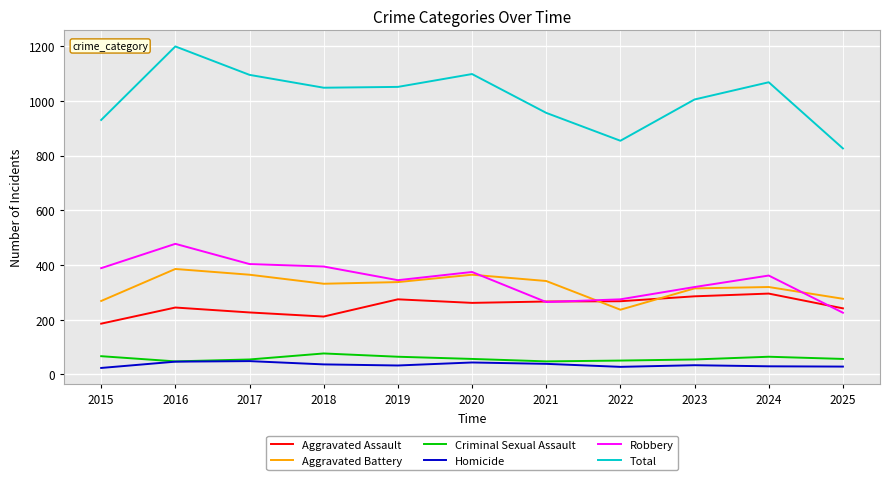

Which series has the largest range (max minus min)?

Total